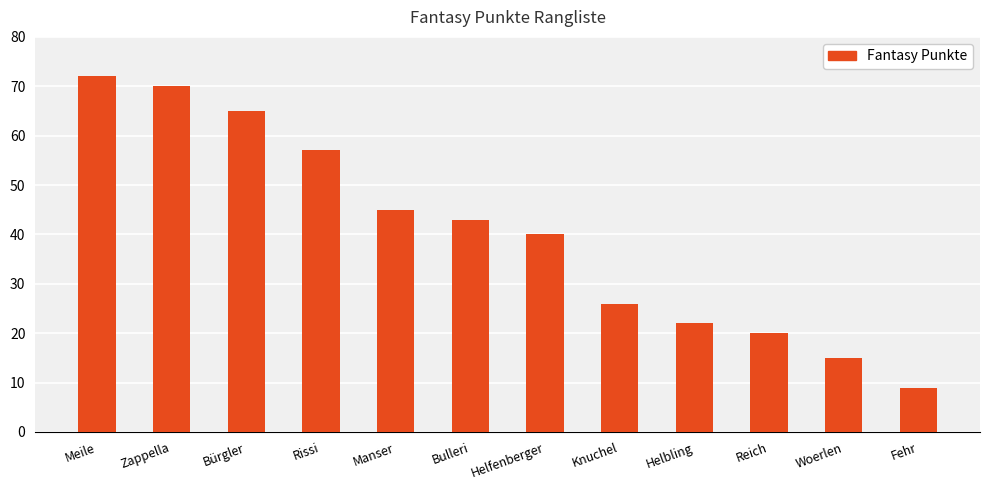

Count the number of categories in the chart.

12